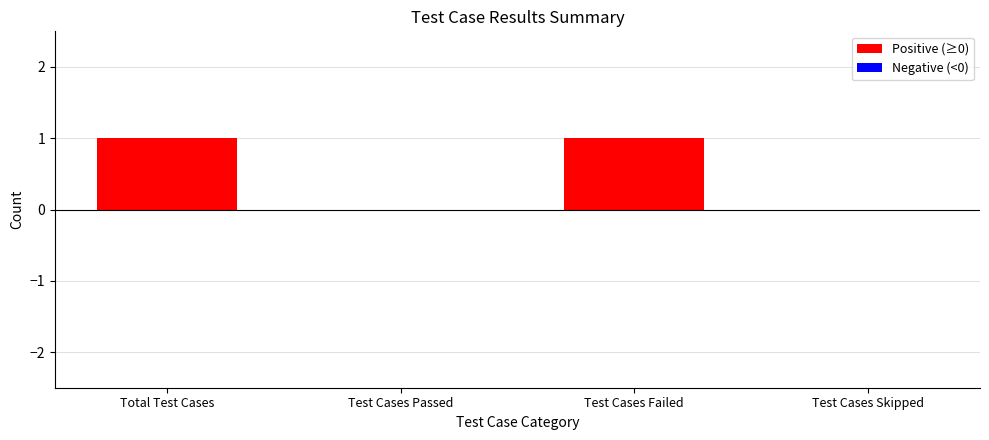

The value at Test Cases Skipped is 0. True or false?

True